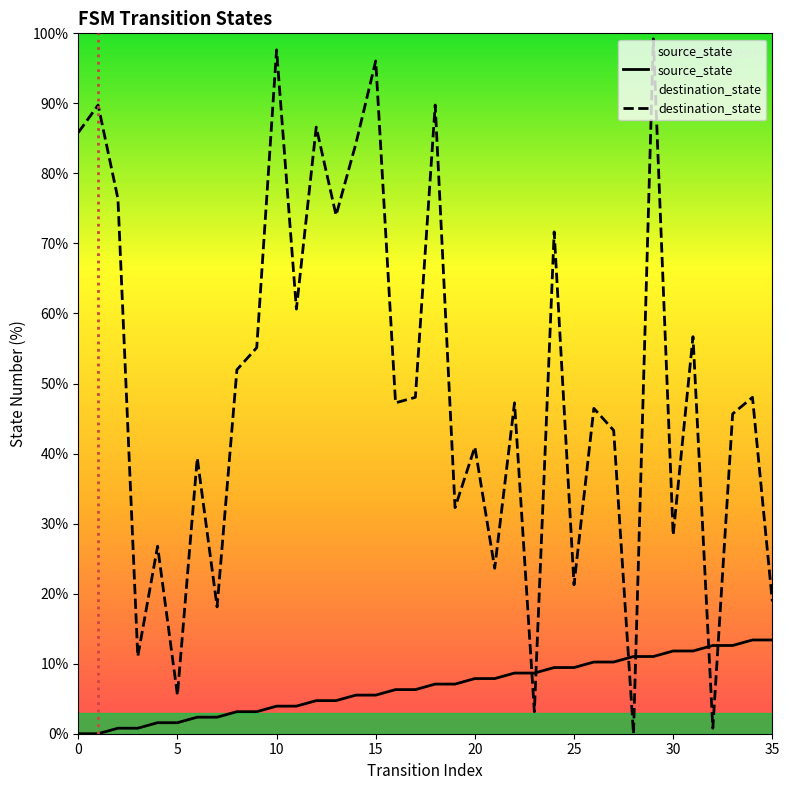

What is the difference between the source_state values at 0 and 13?

4.7